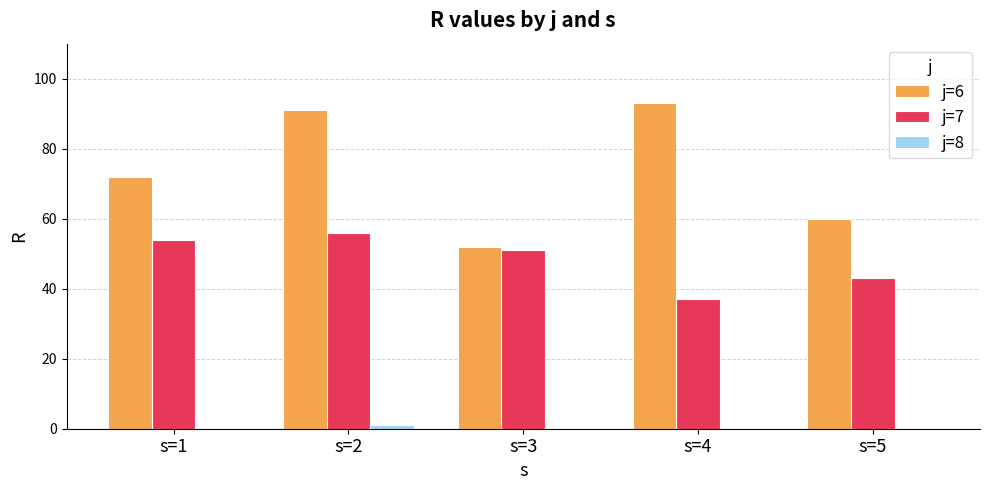

The j=6 series shows 52 at s=3. True or false?

True